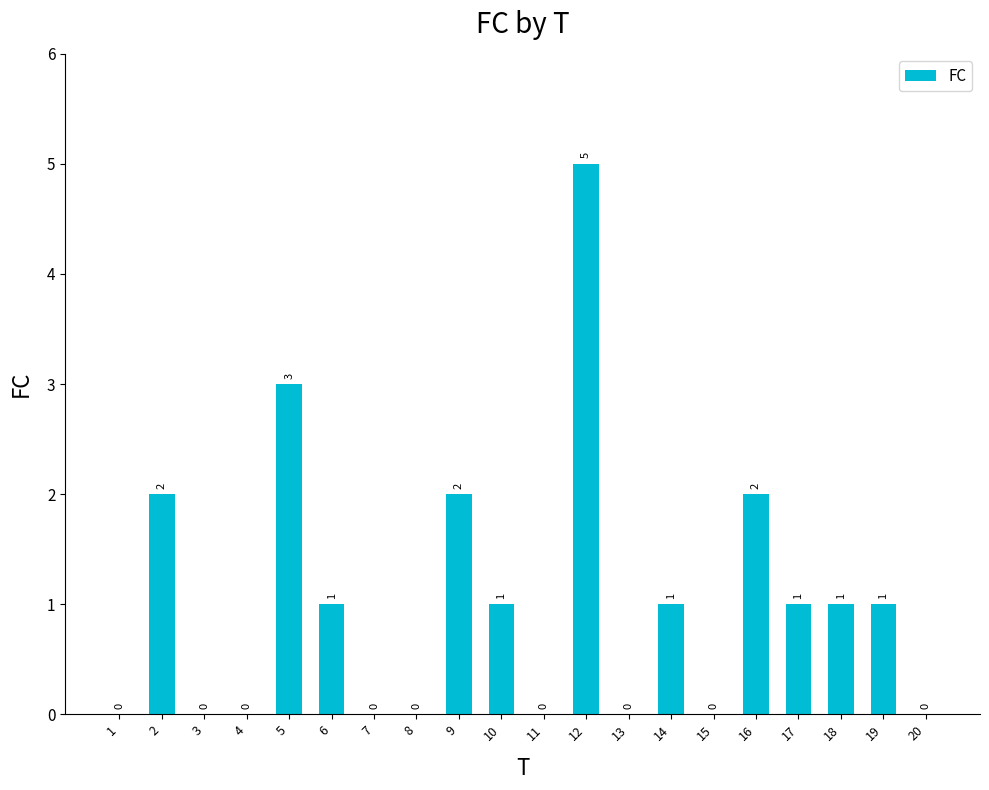

Reading left to right, list all the values displayed in this chart.

0	2	0	0	3	1	0	0	2	1	0	5	0	1	0	2	1	1	1	0